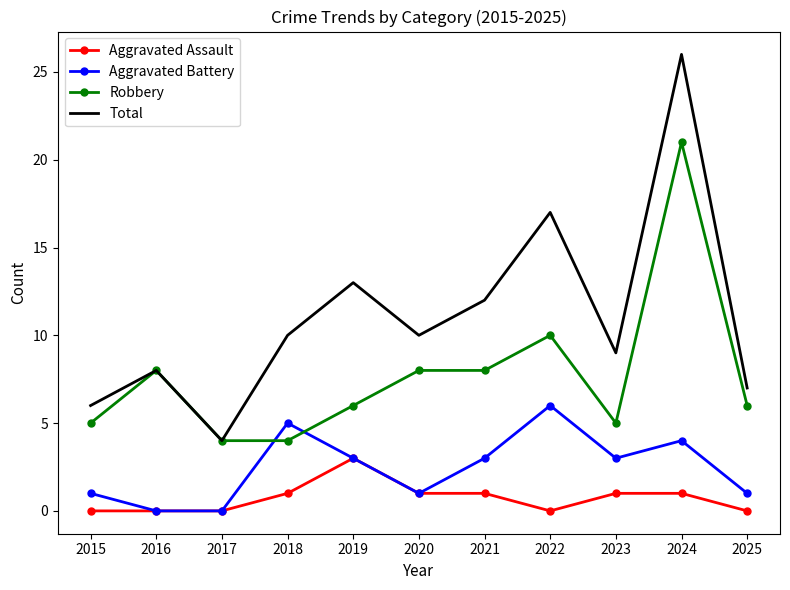

Is the value of Robbery at 2023 greater than the value of Aggravated Battery at 2015?

Yes